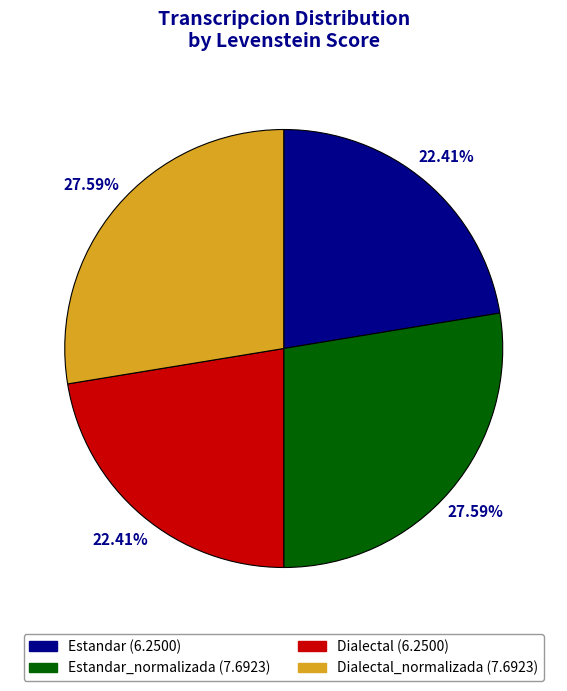

Does any single category account for the majority?

No